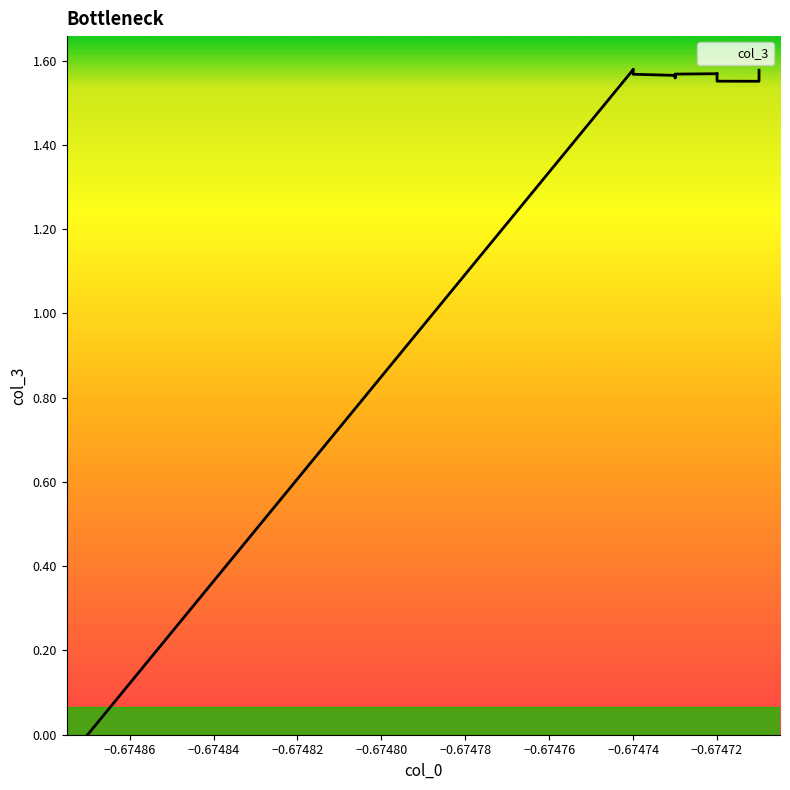

Count the number of values greater than 1.

39